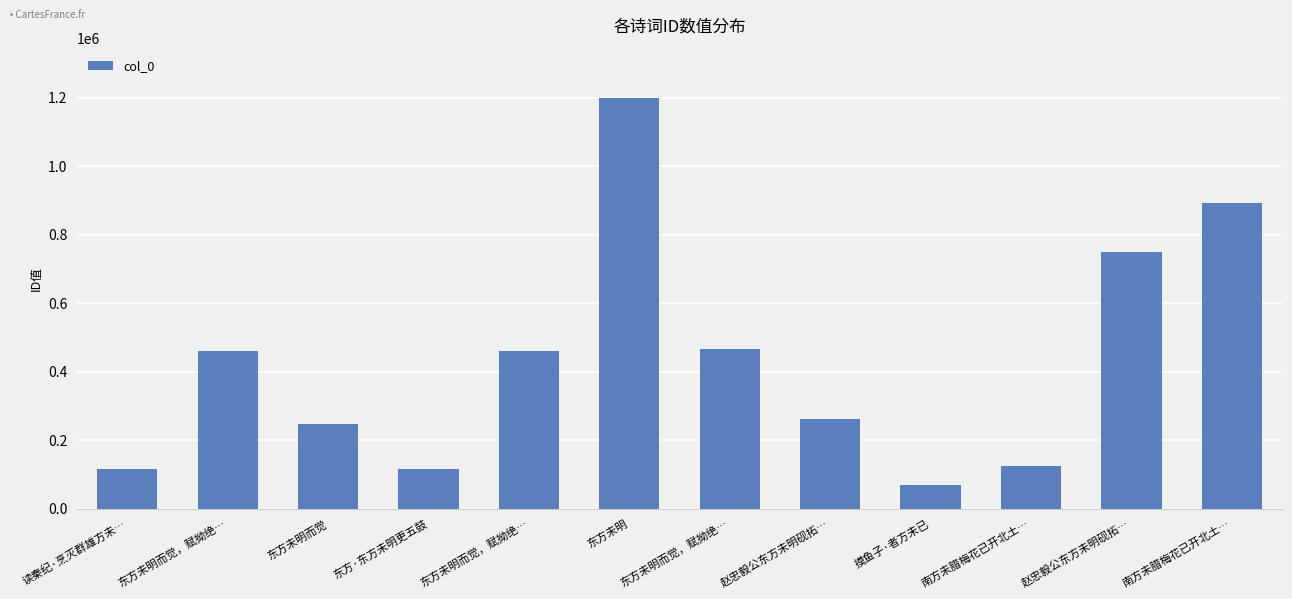

What is the sum of all values?

5168060